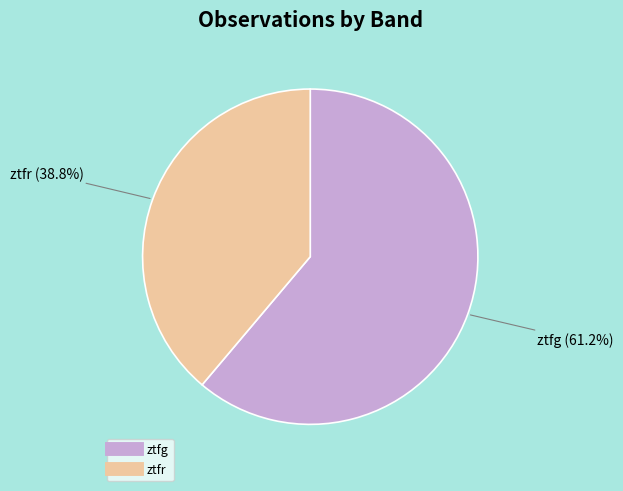

Approximately how many times larger is the value at ztfg compared to ztfr?

1.6